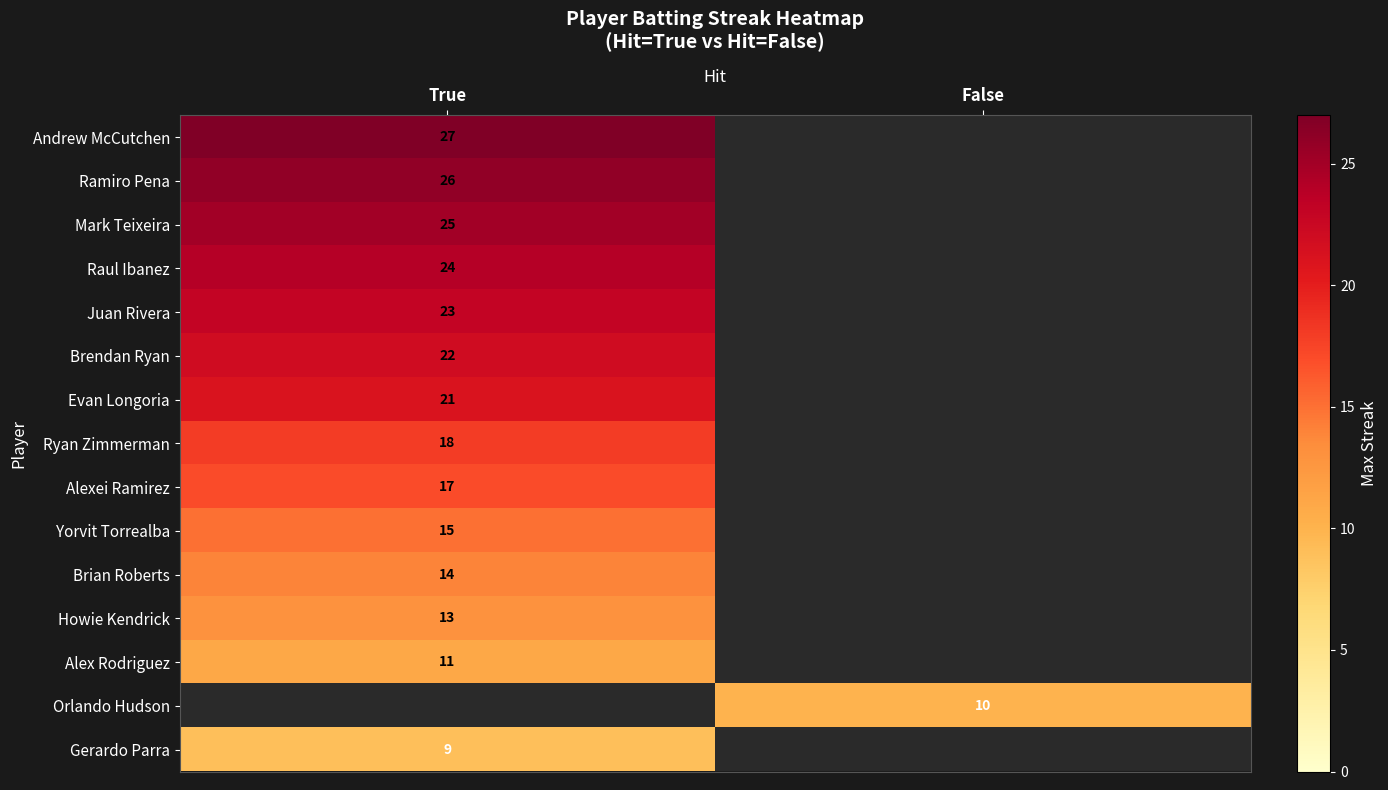

Which has a higher value, False or True?

True